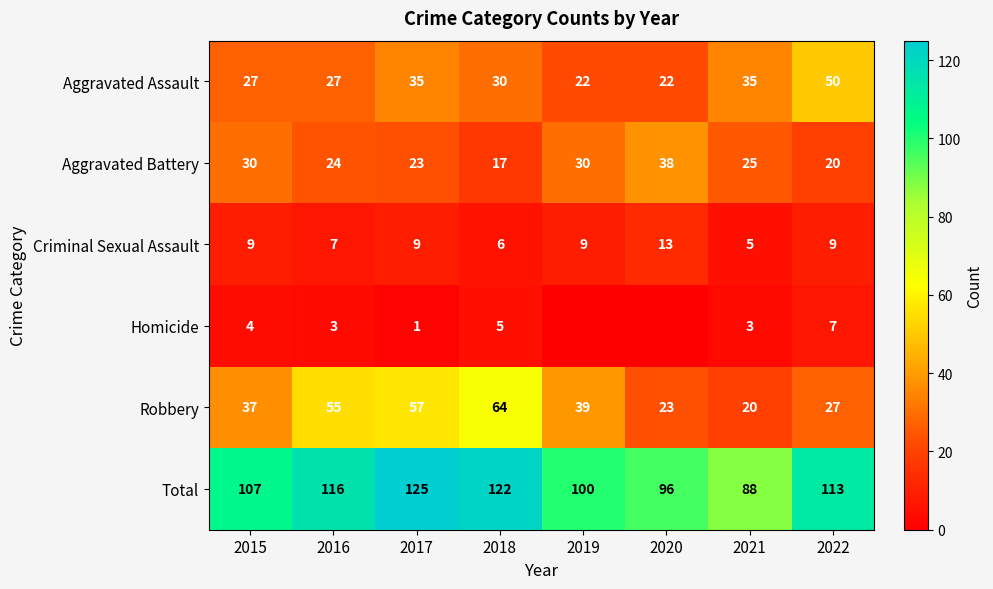

What is the difference between the maximum and minimum values in the Total series?

37